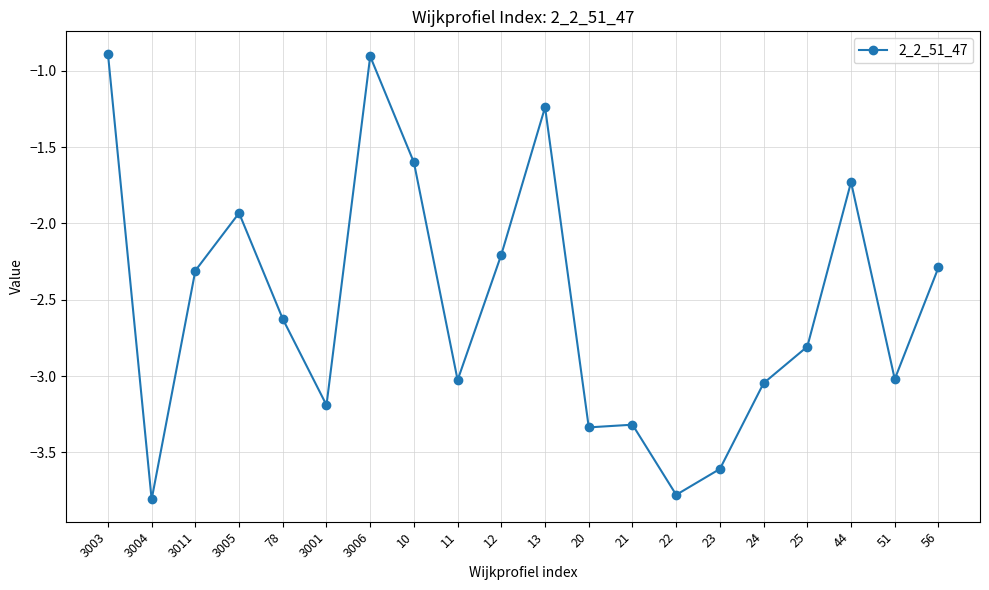

The chart shows a value of -1.9 at 3005. True or false?

True